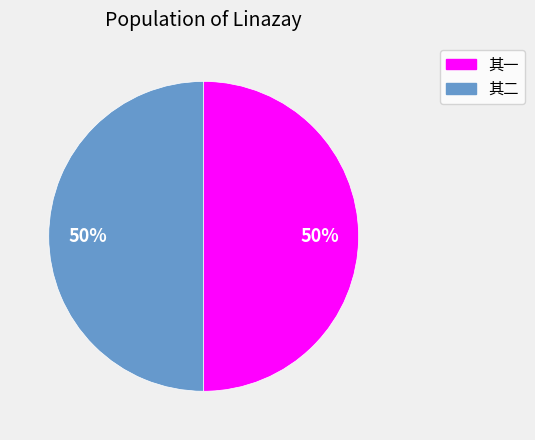

To the nearest percent, what is the average slice percentage?

50%